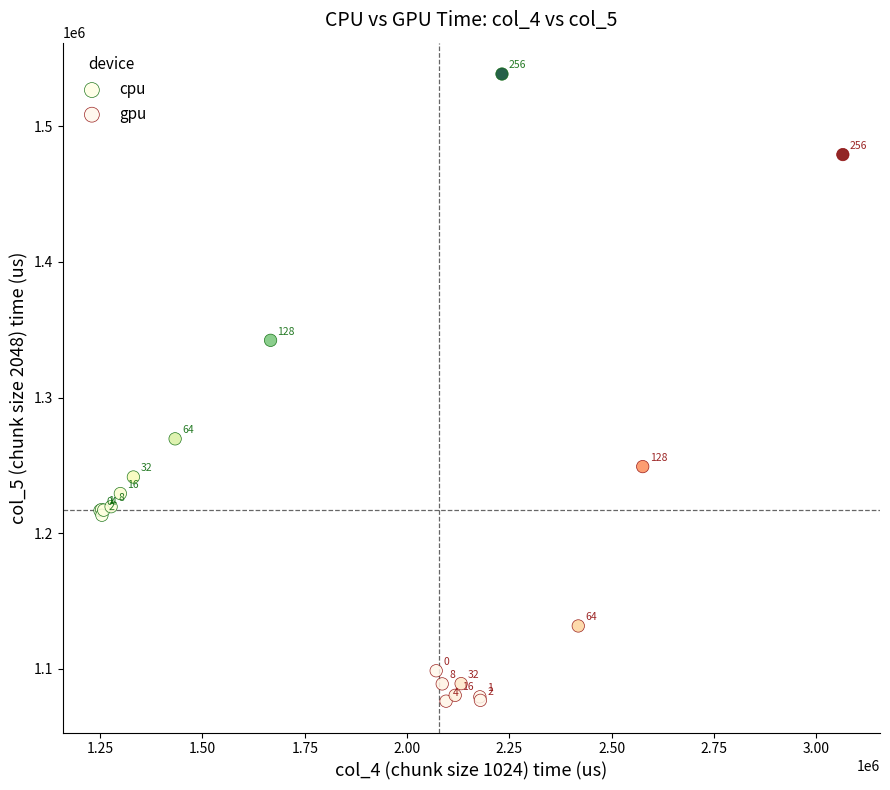

Which series contains the highest Y value?

cpu